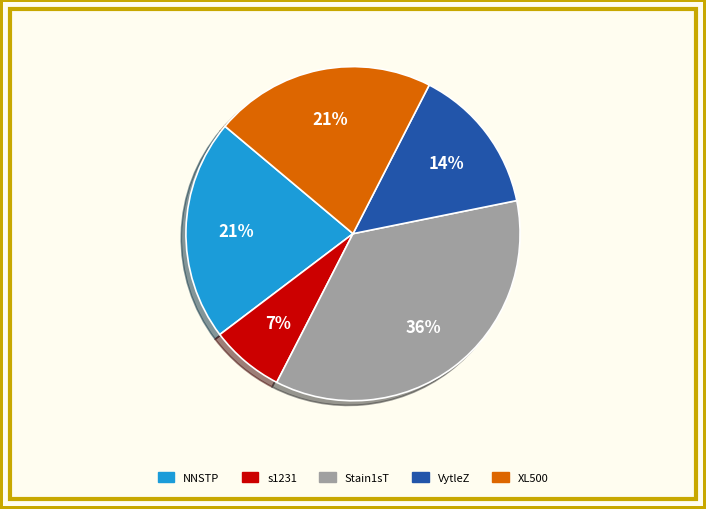

Between XL500 and VytleZ, which is larger?

XL500